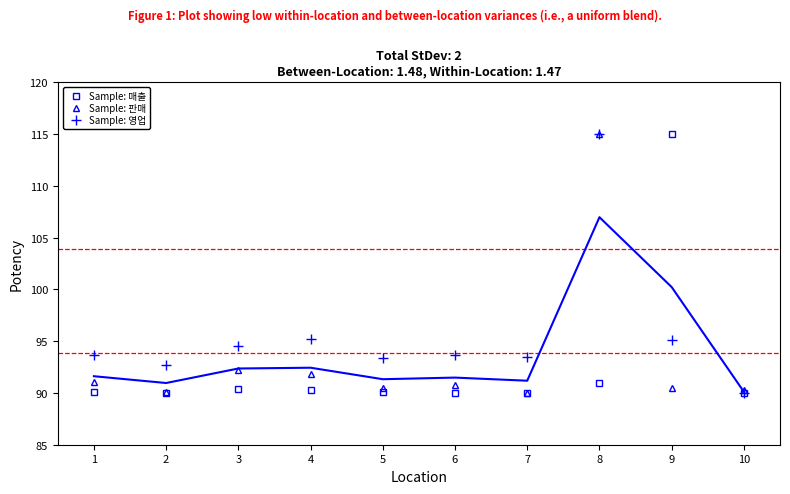

Count the number of data series in this chart.

3